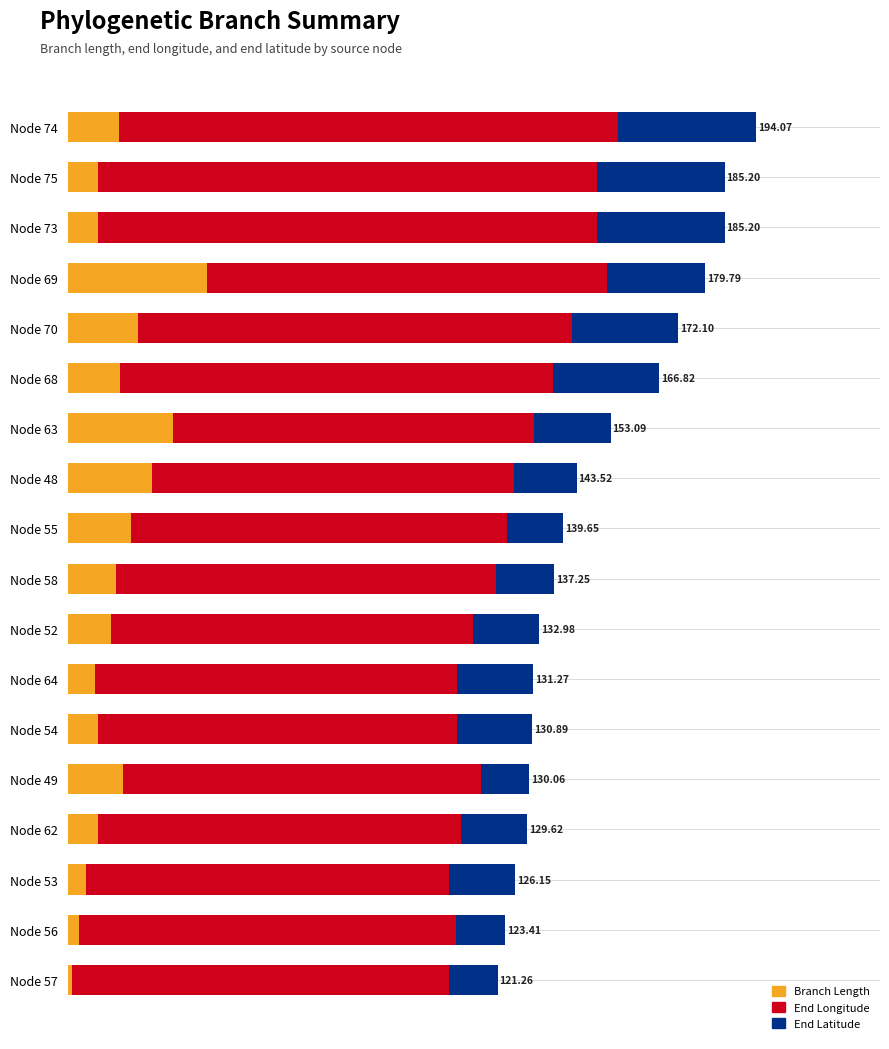

Reading left to right, what are all the values shown in this chart?

length: 14.5	8.6	8.6	39.3	19.9	14.7	29.6	23.7	18.0	13.8	12.1	7.7	8.7	15.6	8.7	5.3	3.3	1.3
endLon: 140.6	140.7	140.7	112.7	122.4	122.2	101.8	102.1	106.0	106.9	102.3	102.0	101.0	101.0	102.3	102.3	106.1	106.1
endLat: 39.0	35.8	35.8	27.8	29.8	29.9	21.7	17.7	15.7	16.6	18.6	21.6	21.2	13.5	18.7	18.6	14.0	13.8